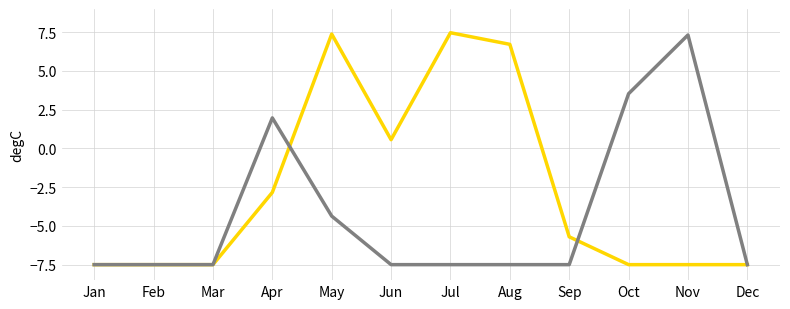

At which category is the sum across all series the highest?

May